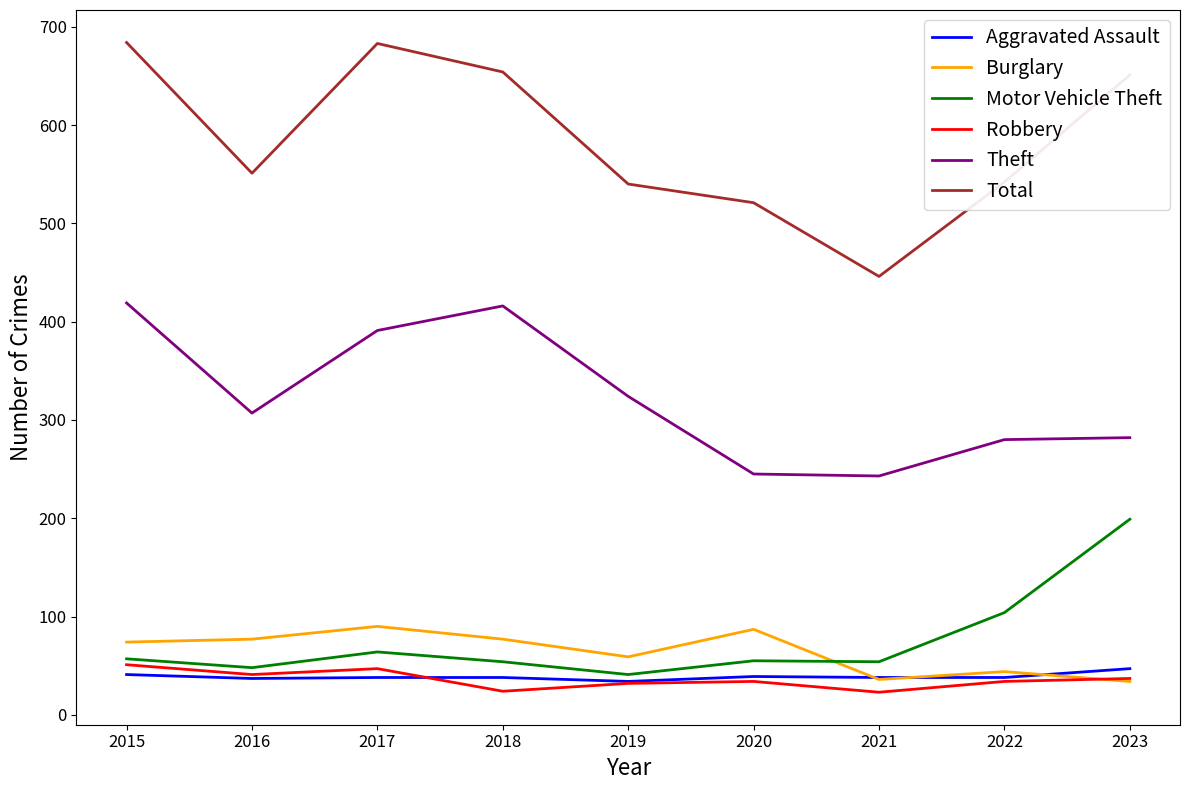

True or false: Motor Vehicle Theft and Theft cross at least once.

False